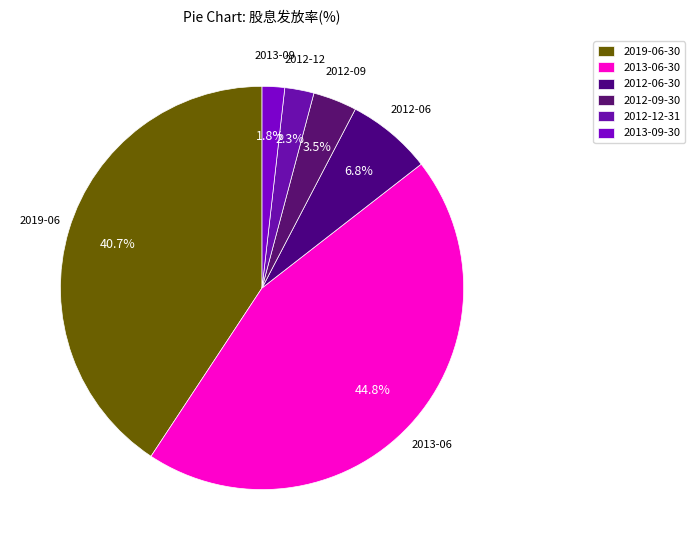

Rank the categories by value from lowest to highest.

2013-09-30, 2012-12-31, 2012-09-30, 2012-06-30, 2019-06-30, 2013-06-30